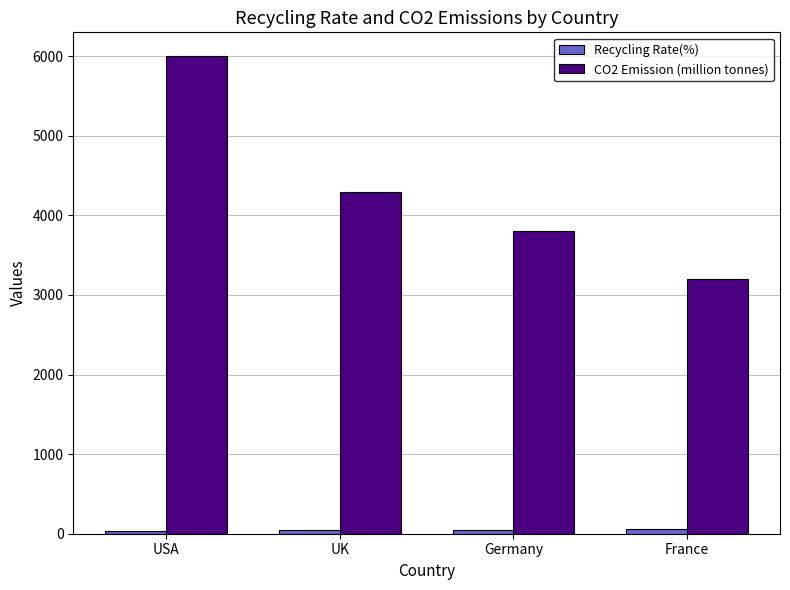

What position from the left is France?

4